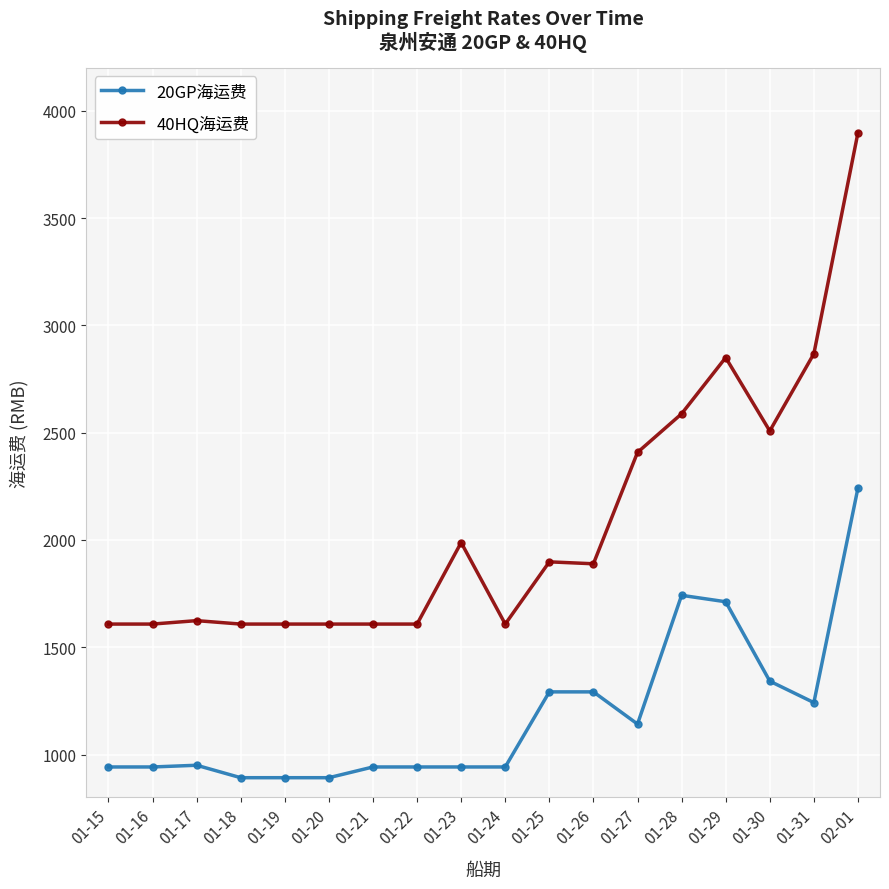

What is the difference between the 40HQ海运费 values at 01-17 and 02-01?

2274